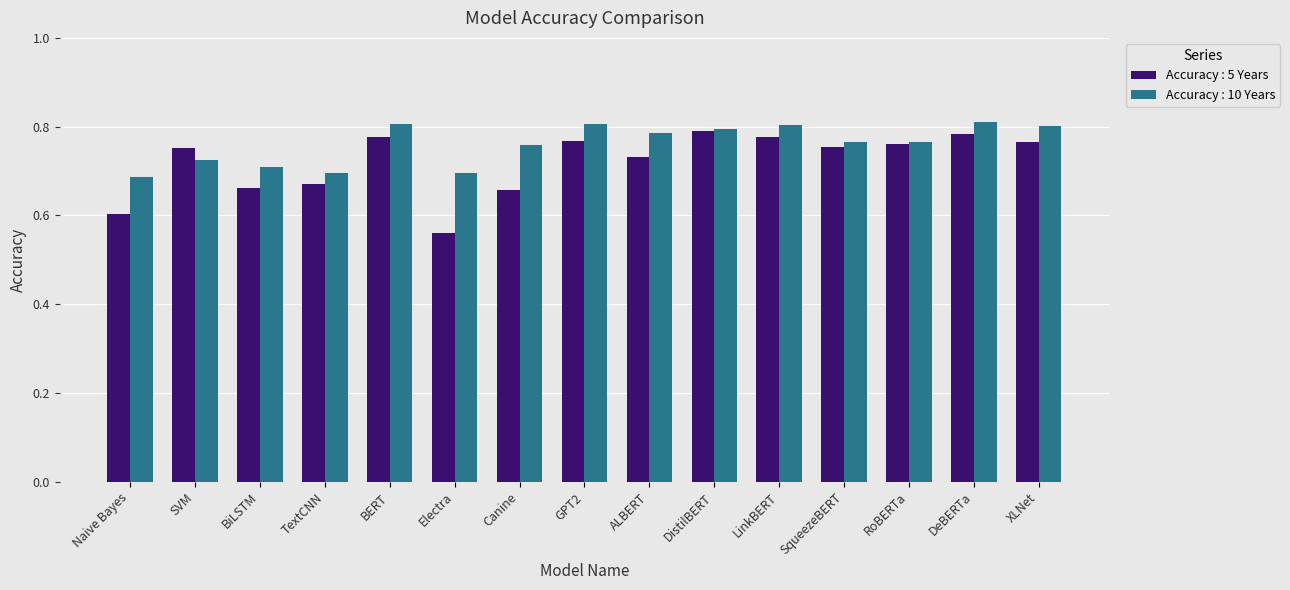

The Accuracy : 10 Years series shows 1.3 at Canine. True or false?

False